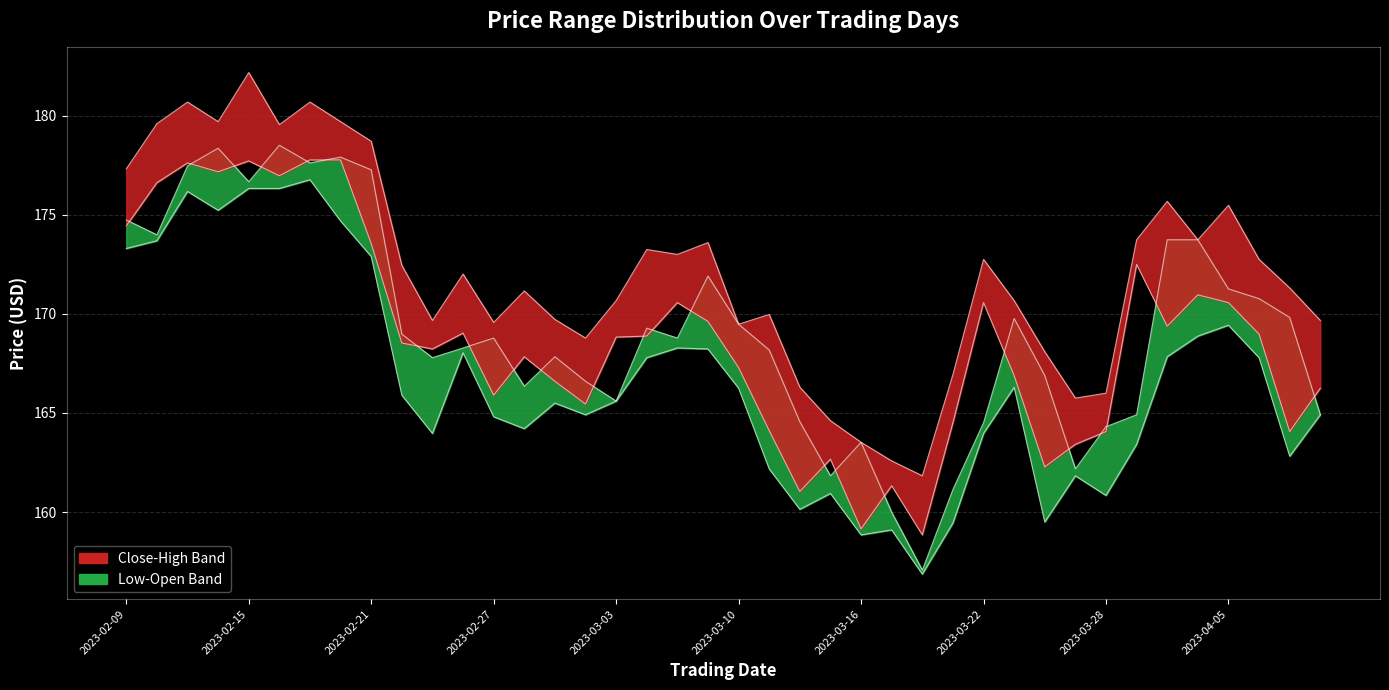

What is the maximum value for High?

182.2